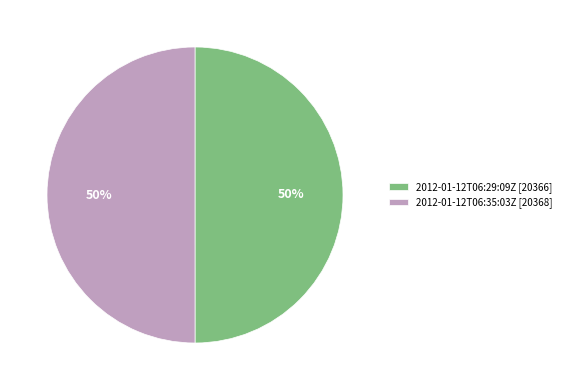

To the nearest percent, what is the average slice percentage?

50%